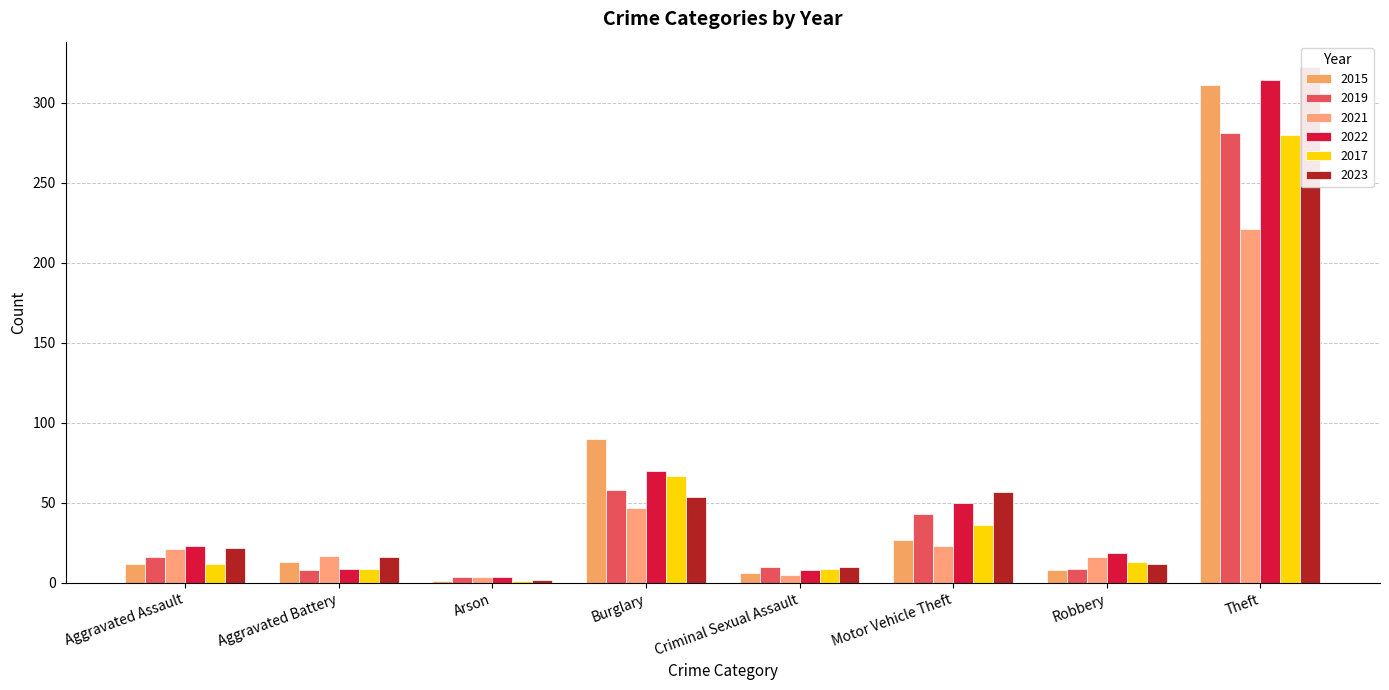

What is the label of the 2nd bar from the left?

Aggravated Battery